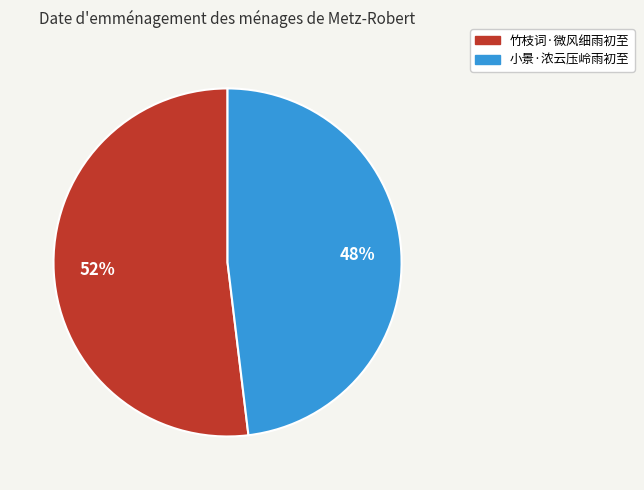

How many slices are in this pie chart?

2